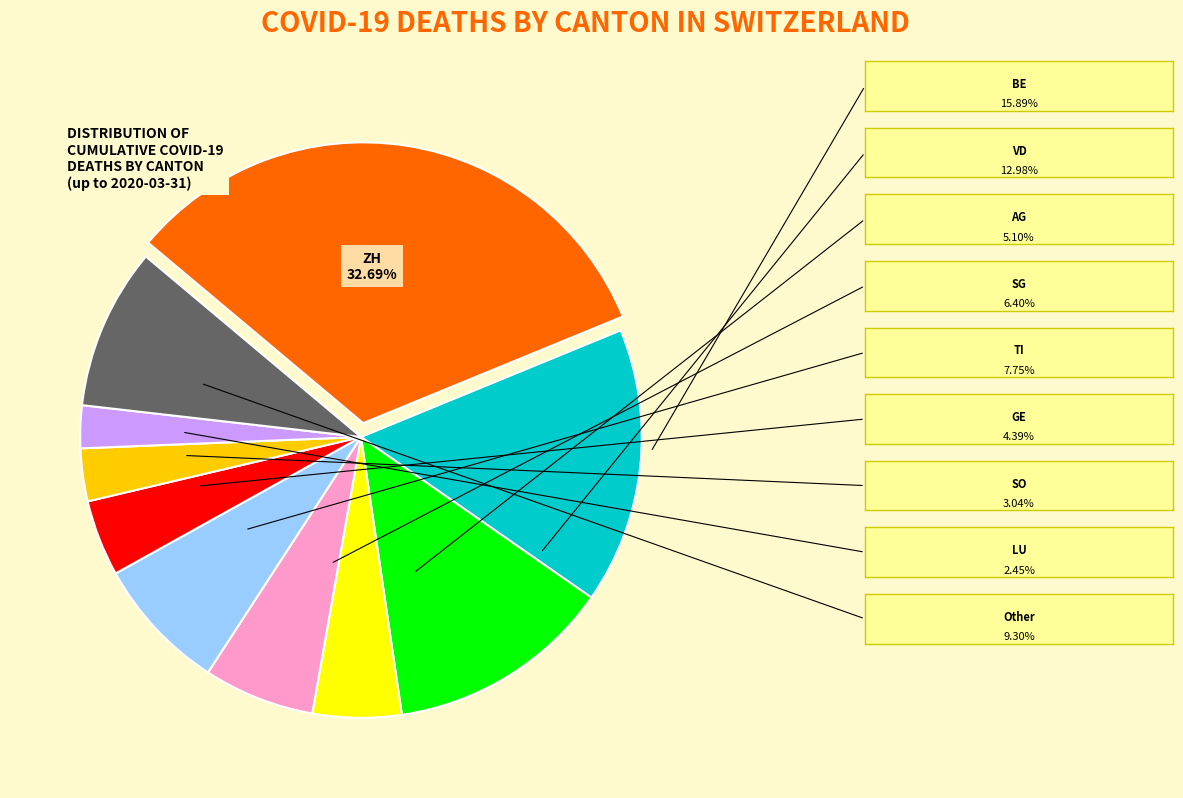

How many segments does this pie chart have?

10